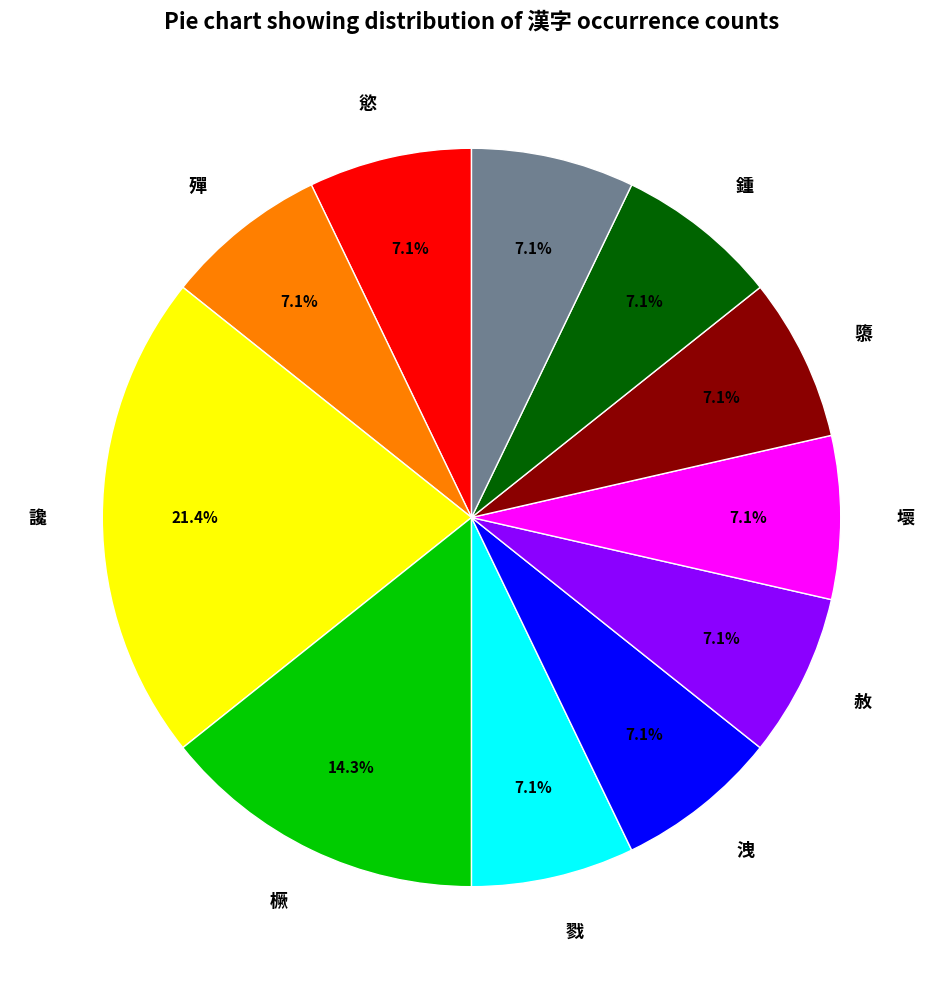

Is there a majority slice in this chart?

No